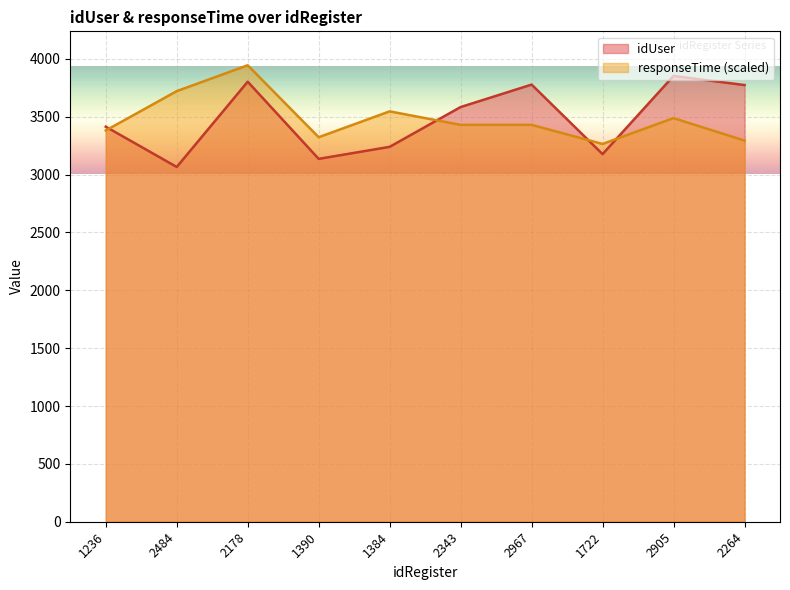

True or false: idUser has a value of 3136.0 at 1390.

True